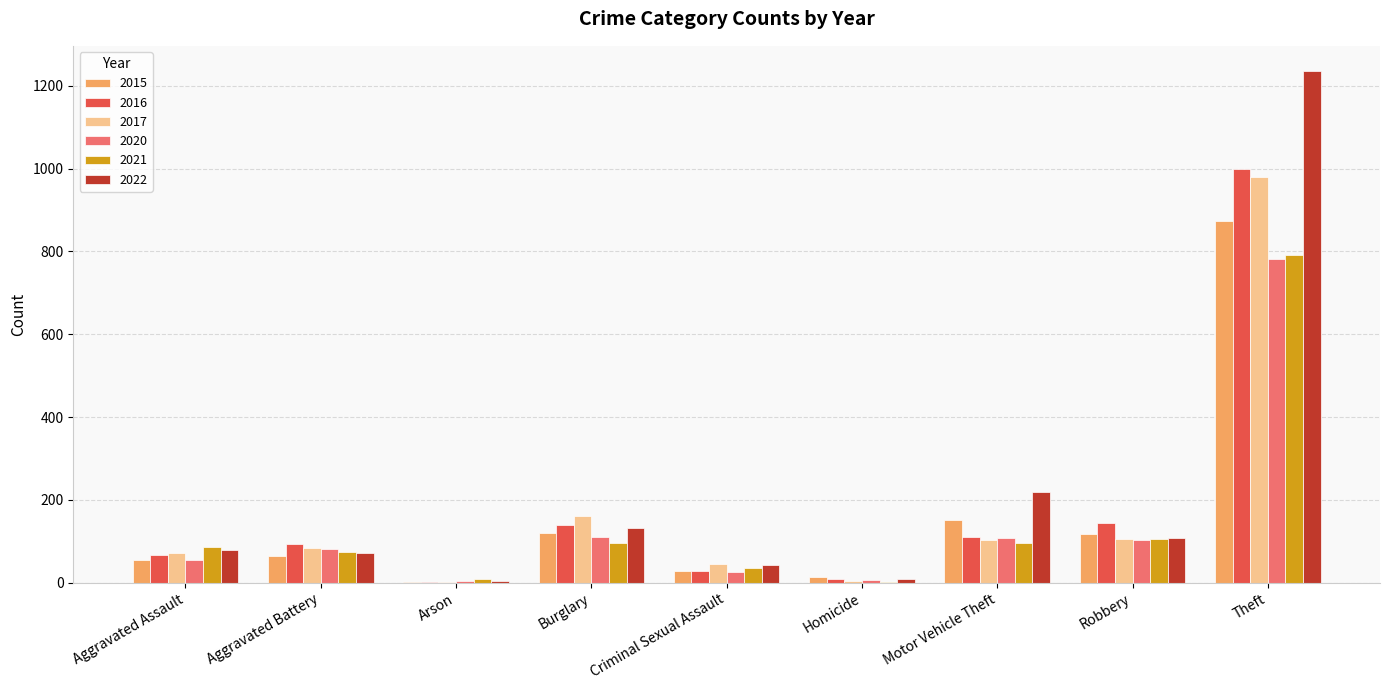

How many groups of bars are there?

9